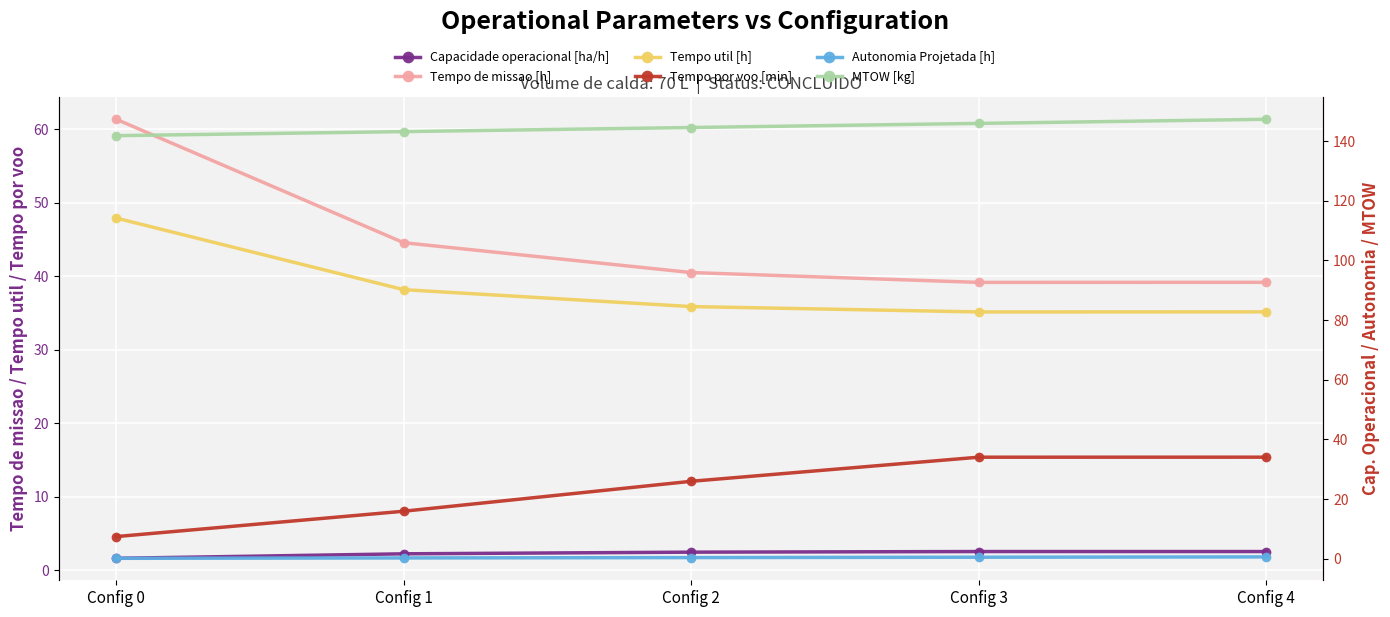

Is the value of MTOW [kg] at Config 4 greater than the value of Capacidade operacional [ha/h] at Config 3?

Yes